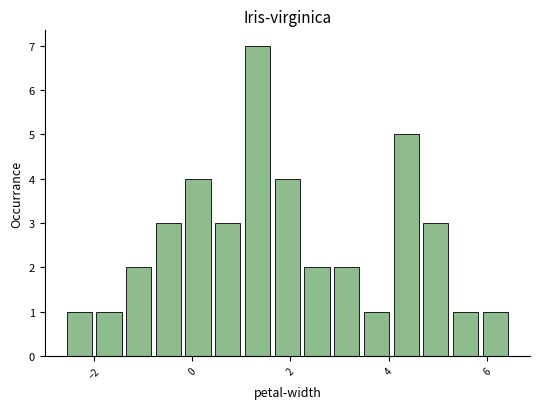

Around what value on the x-axis is the tallest bar? Give the approximate position of its centre, as read against the axis.

1.4